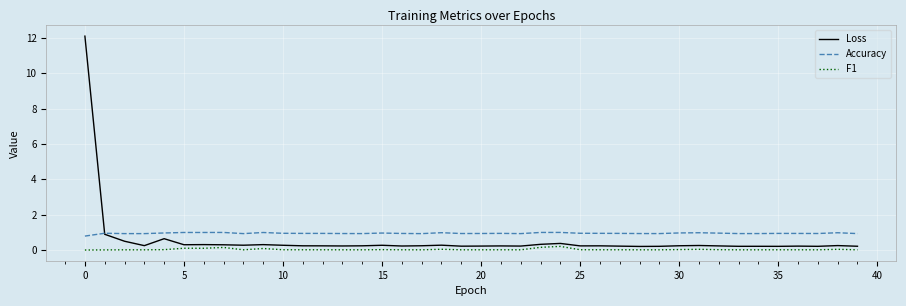

True or false: Loss and F1 cross at least once.

False